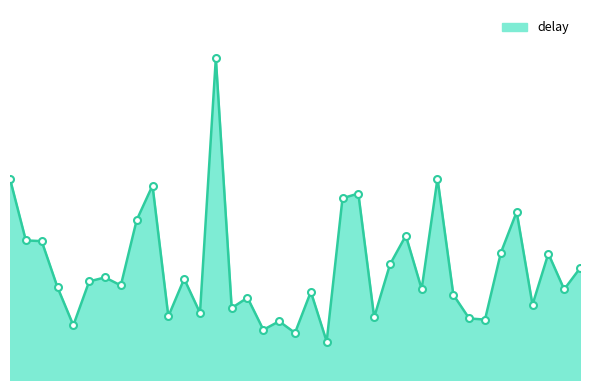

At which category does the chart reach its minimum across all series?

7-21